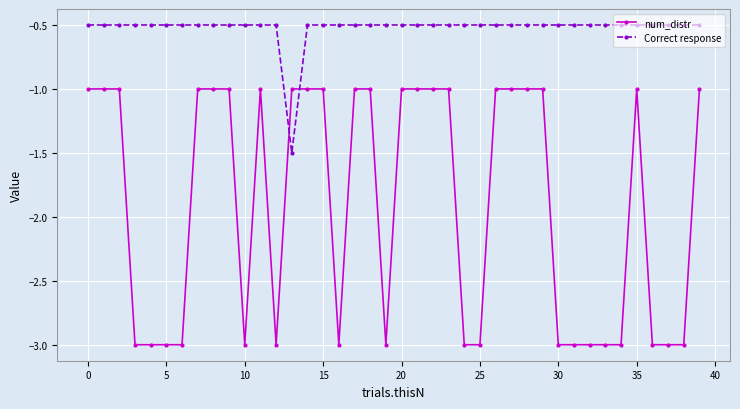

What is the value of the Correct response point at the 14th from the left?

-1.5